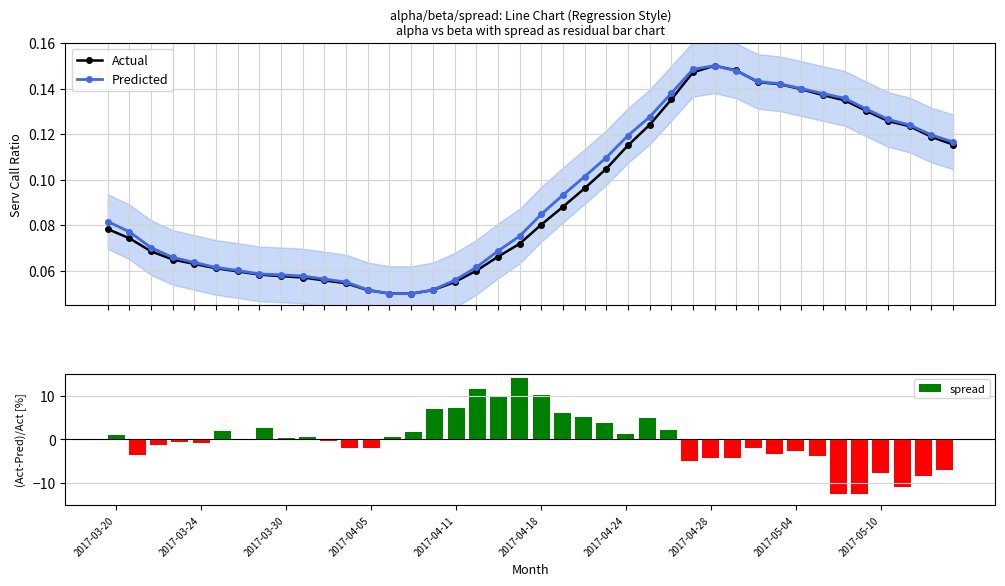

What are all the series names shown in the legend?

Actual, Predicted, spread